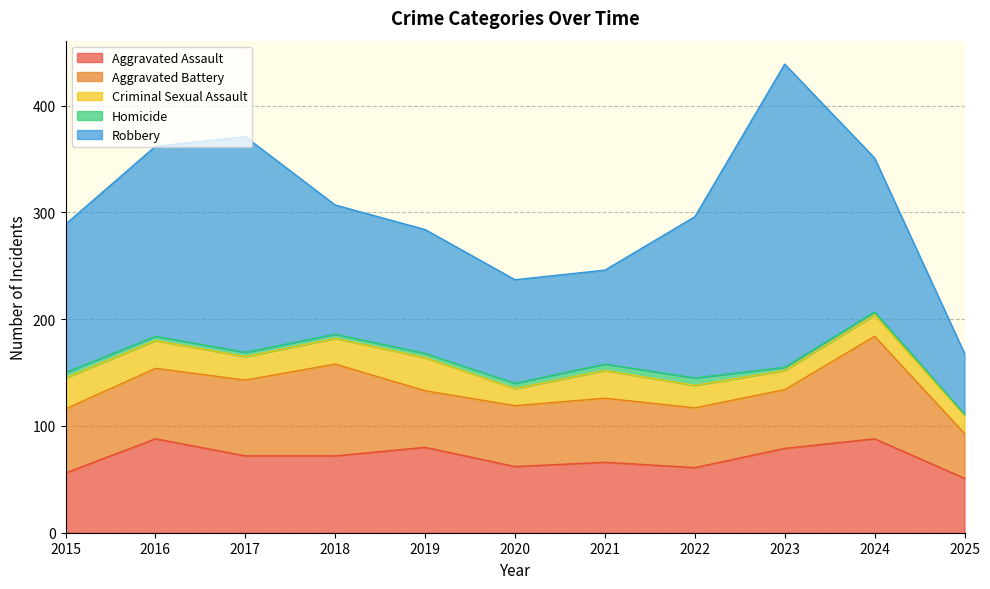

True or false: Criminal Sexual Assault and Aggravated Battery intersect in this chart.

False